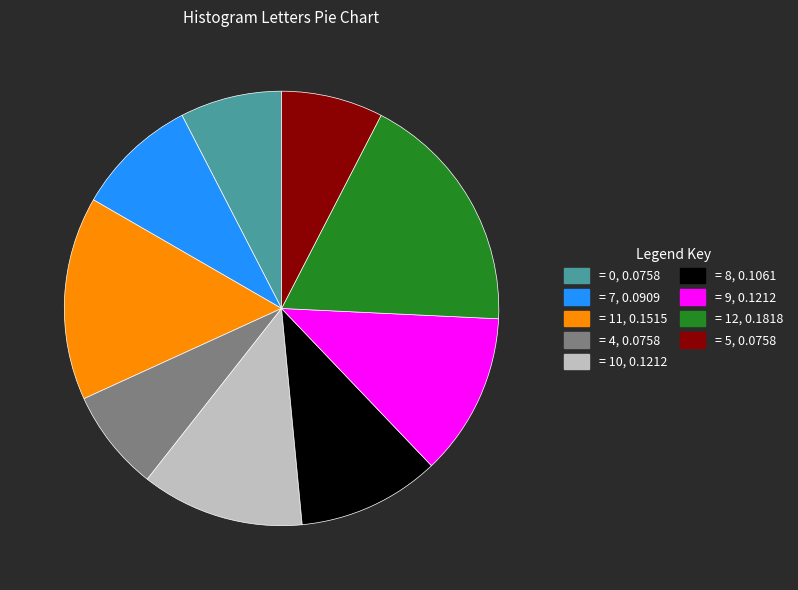

Approximately how many times larger is the value at = 8, 0.1061 compared to = 7, 0.0909?

1.2